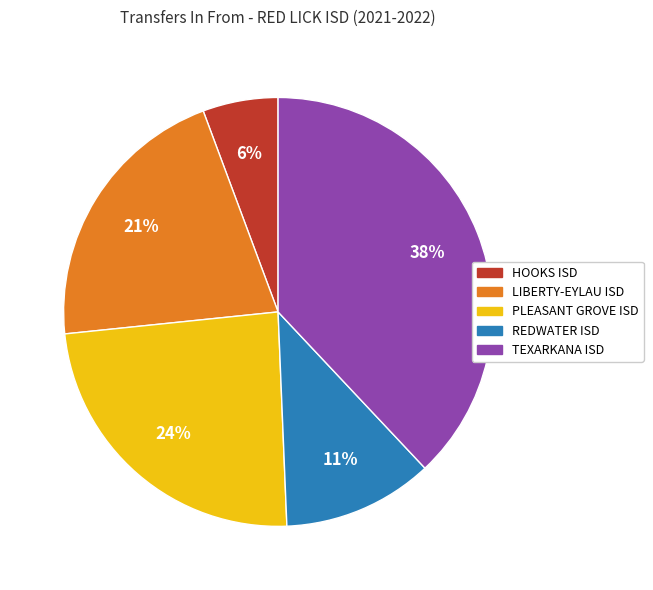

How many segments does this pie chart have?

5